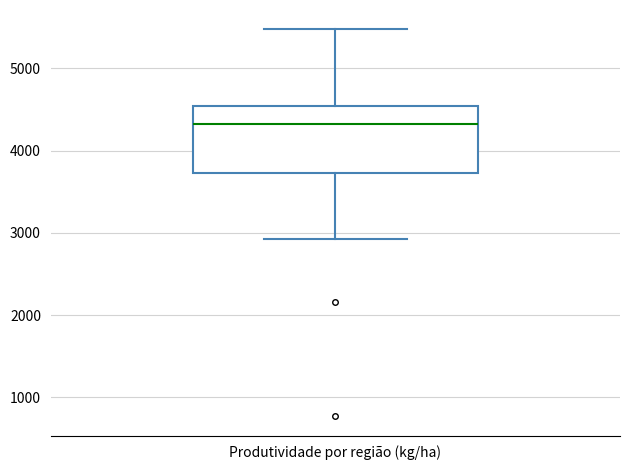

Where is the upper edge of the box for Produtividade por região (kg/ha) on the y-axis? The values are not printed on the chart, so give them approximately, as read against the axis.

4500